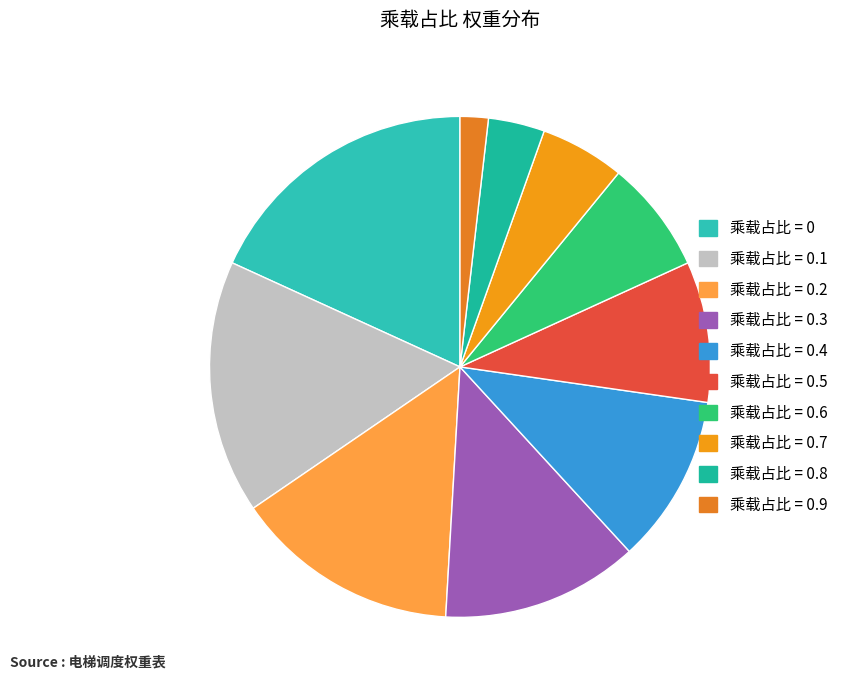

How many segments does this pie chart have?

10